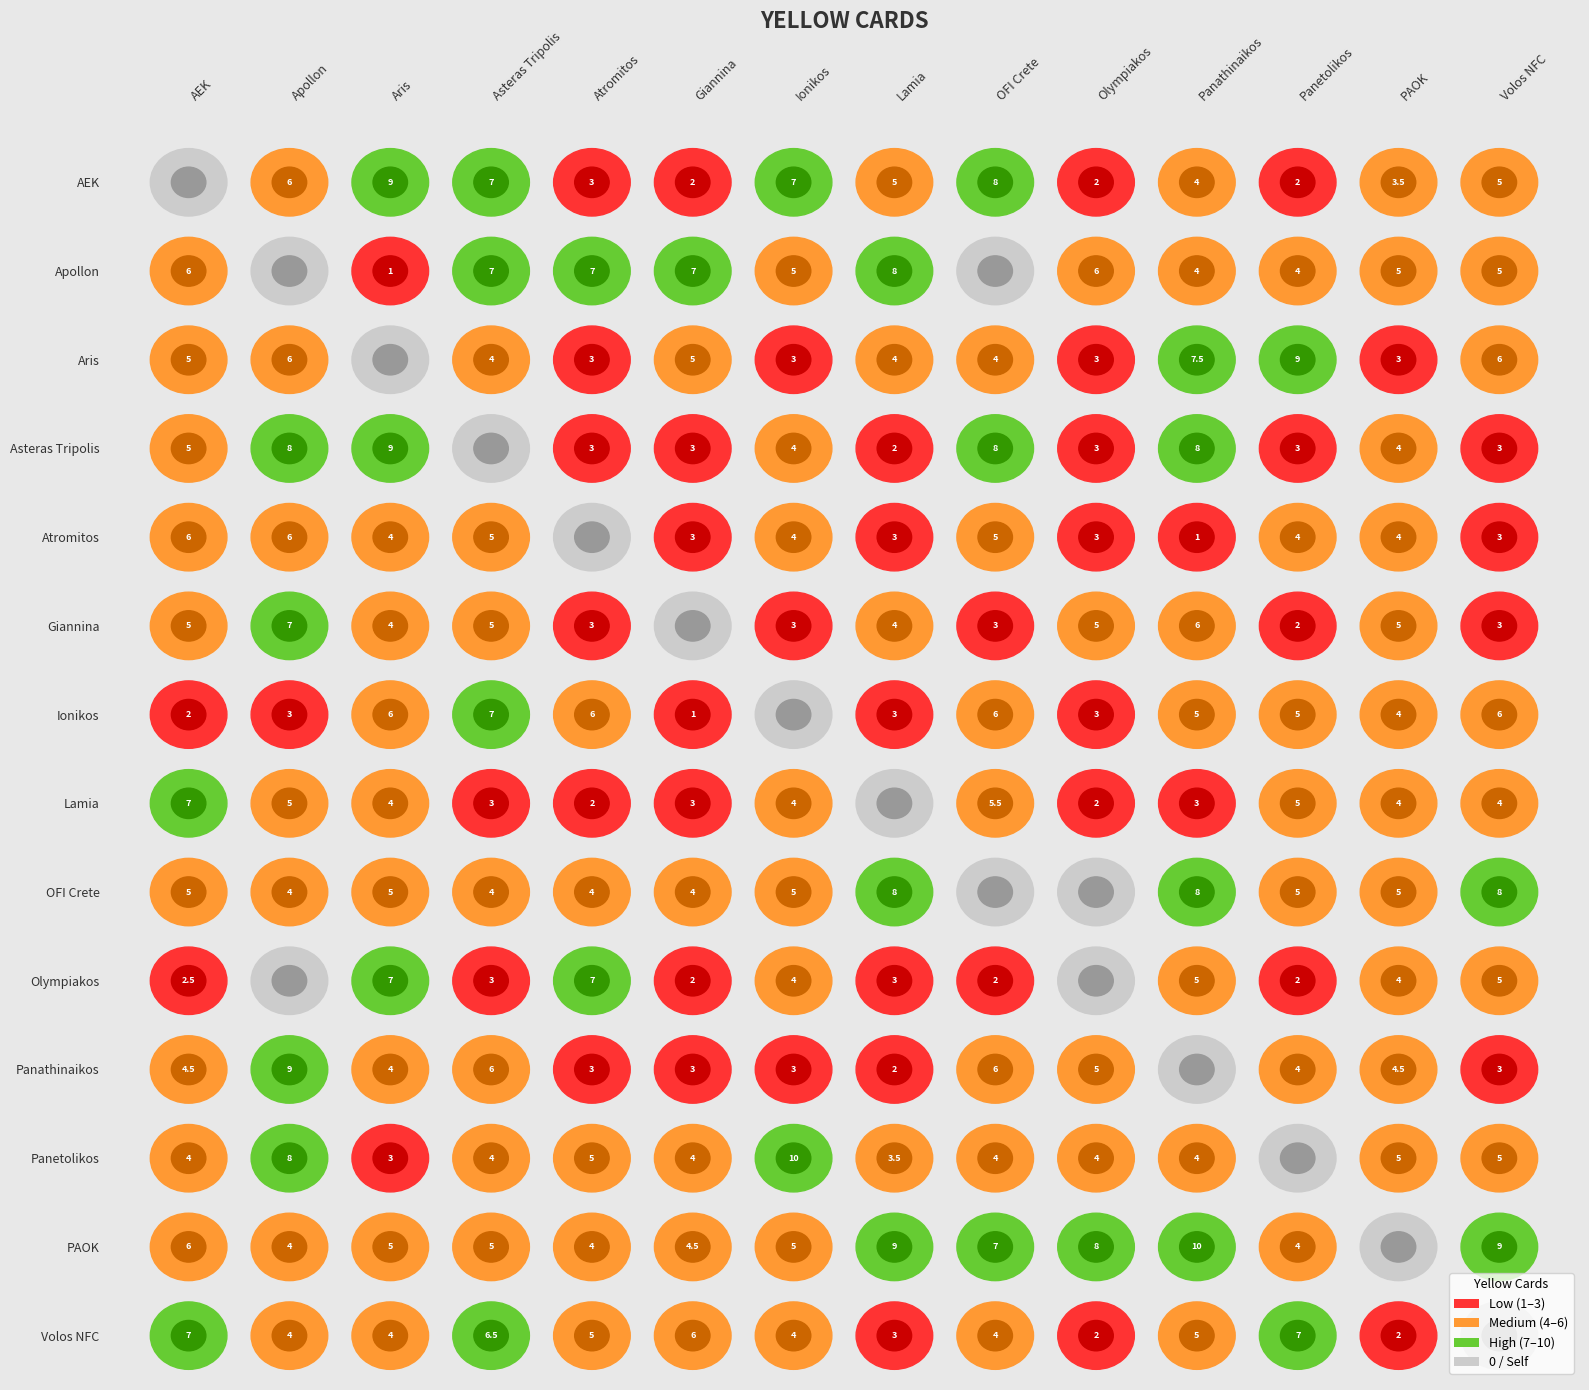

What is the difference between the second highest and second lowest values in the Aris series?

4.5